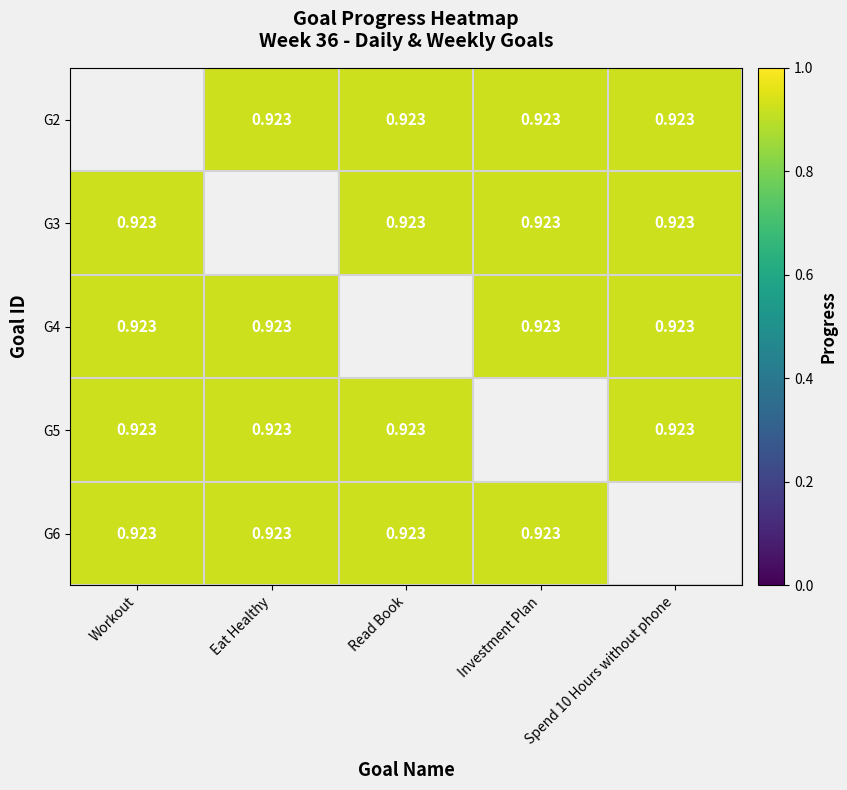

Which label corresponds to the largest value in the chart?

Eat Healthy